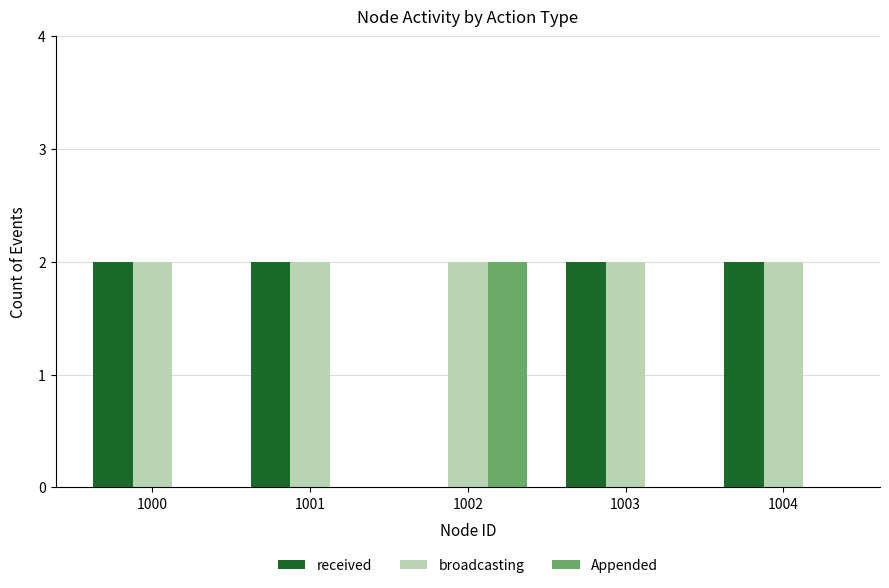

What is the maximum value for Appended?

2